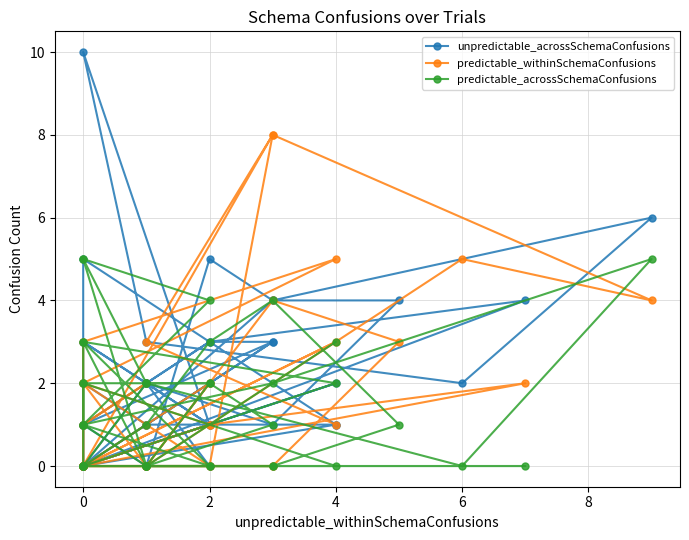

What is the value of the predictable_acrossSchemaConfusions point at the 20th from the left?

4